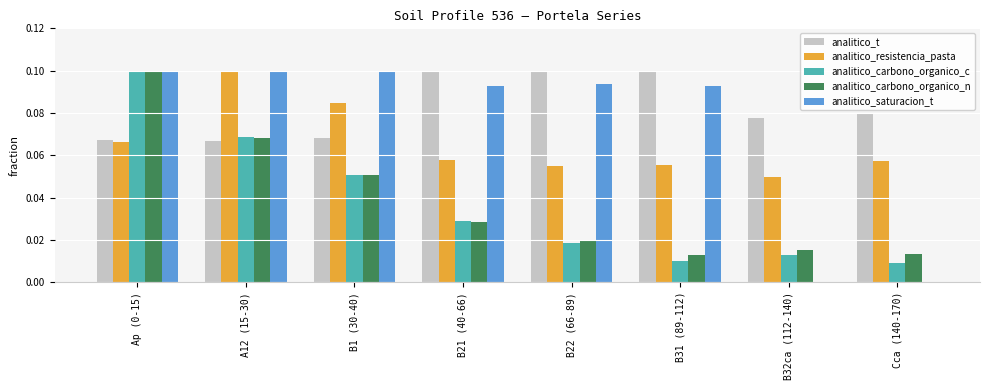

True or false: analitico_t has a value of 0.1 at A12 (15-30).

True